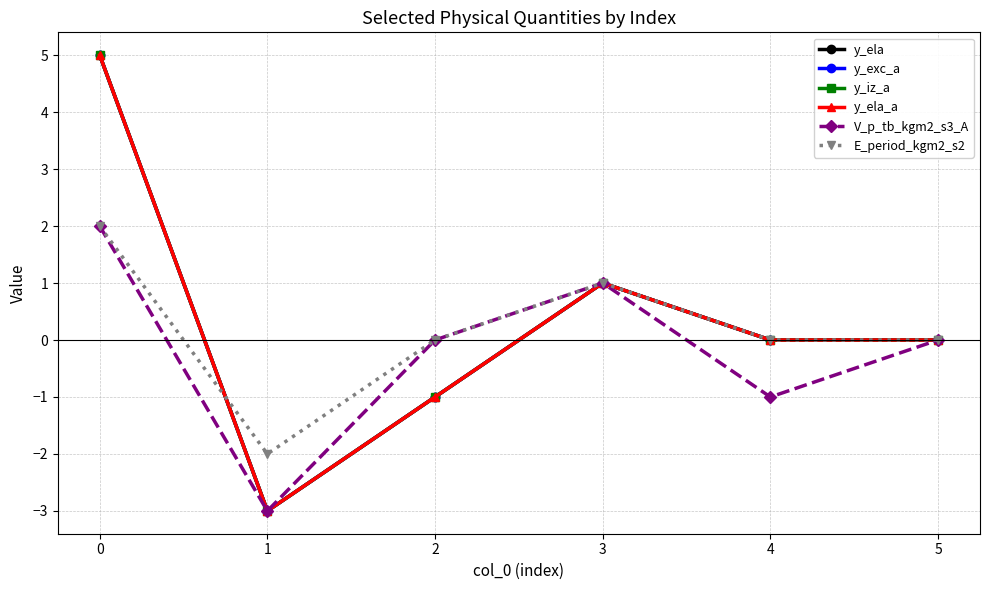

The value of y_ela at 5 is 3. True or false?

False